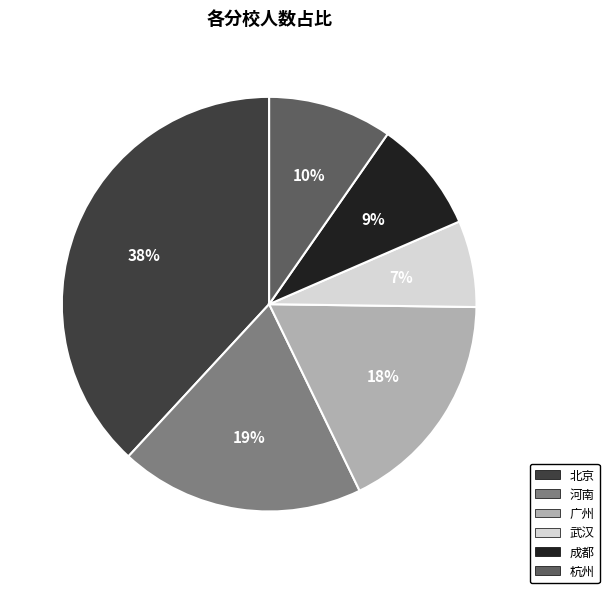

Rank the categories by value from highest to lowest.

北京, 河南, 广州, 杭州, 成都, 武汉